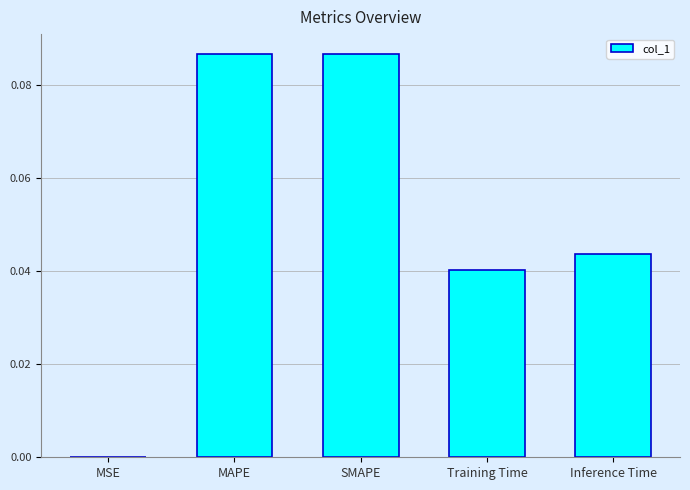

Between SMAPE and Inference Time, which is larger?

SMAPE